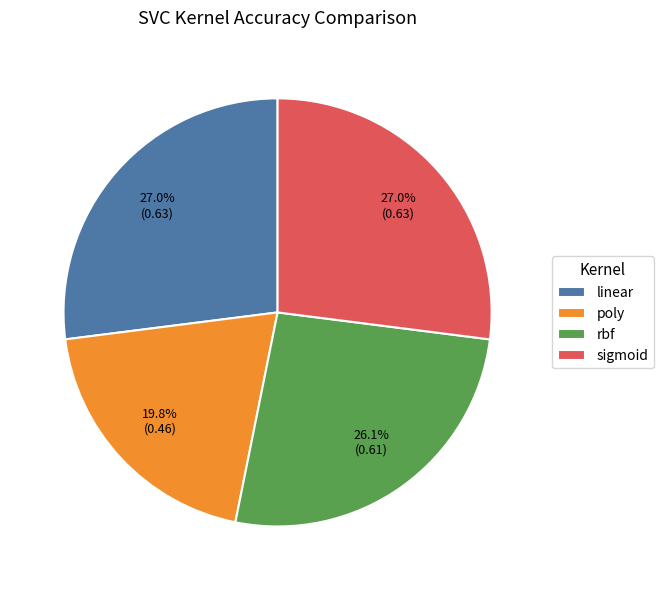

What is the smallest slice in the pie chart?

poly